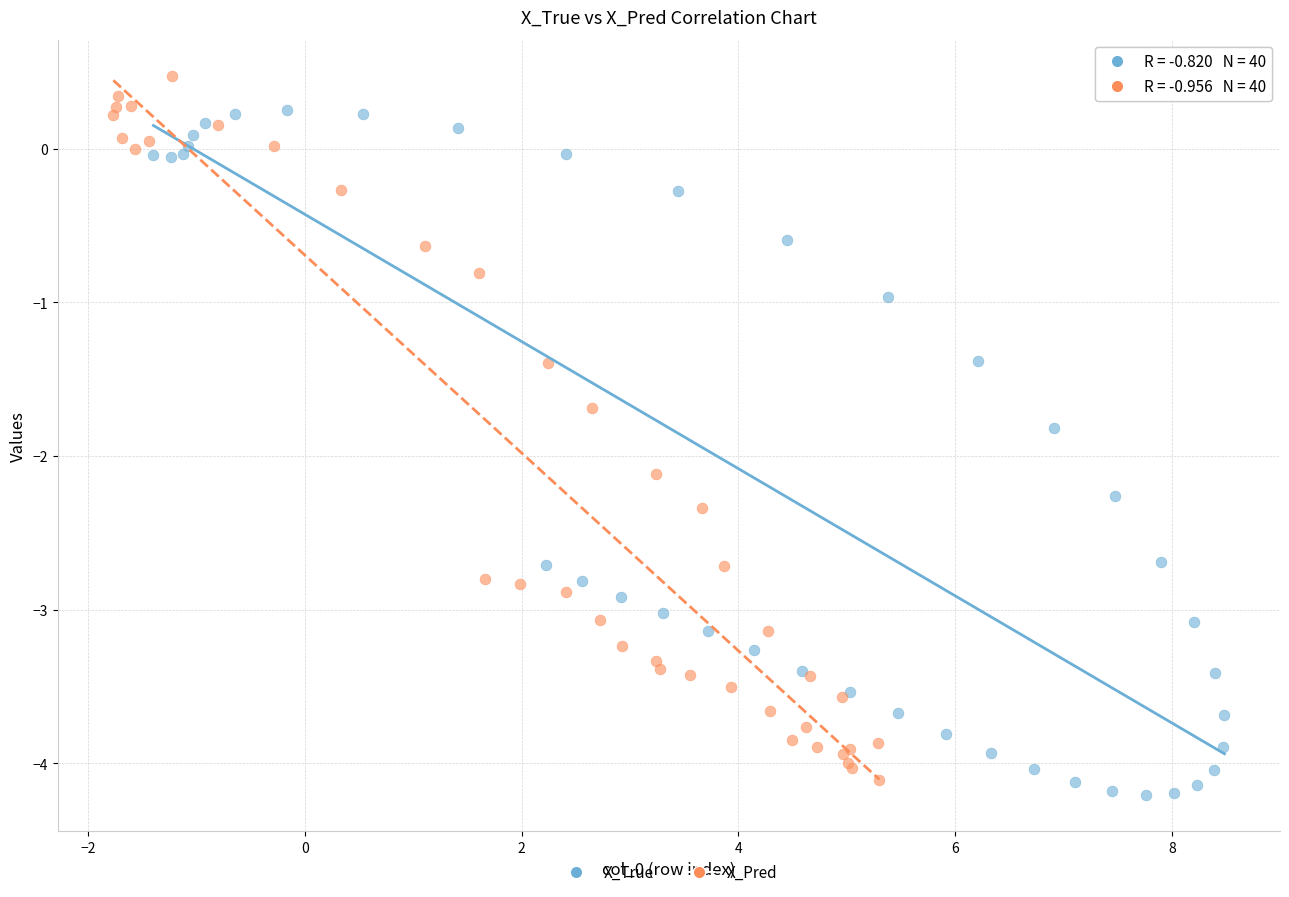

What are all the series names shown in the legend?

X_True, X_Pred